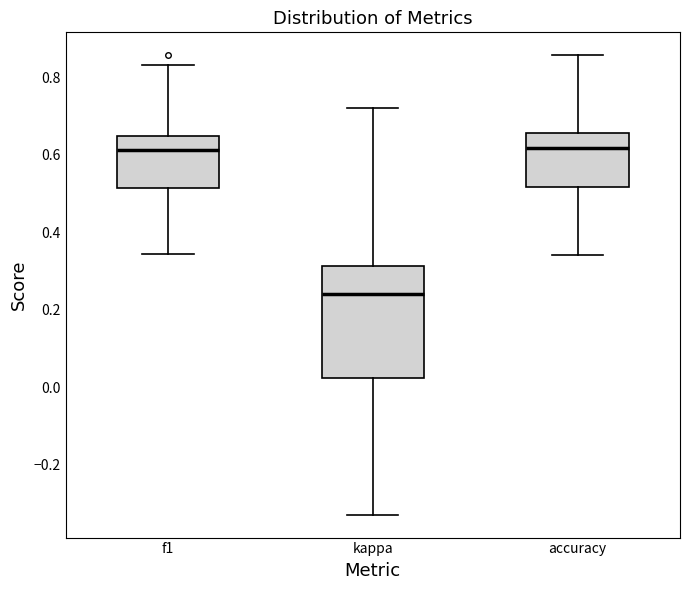

Where is the upper edge of the box for f1 on the y-axis? The values are not printed on the chart, so give them approximately, as read against the axis.

0.64